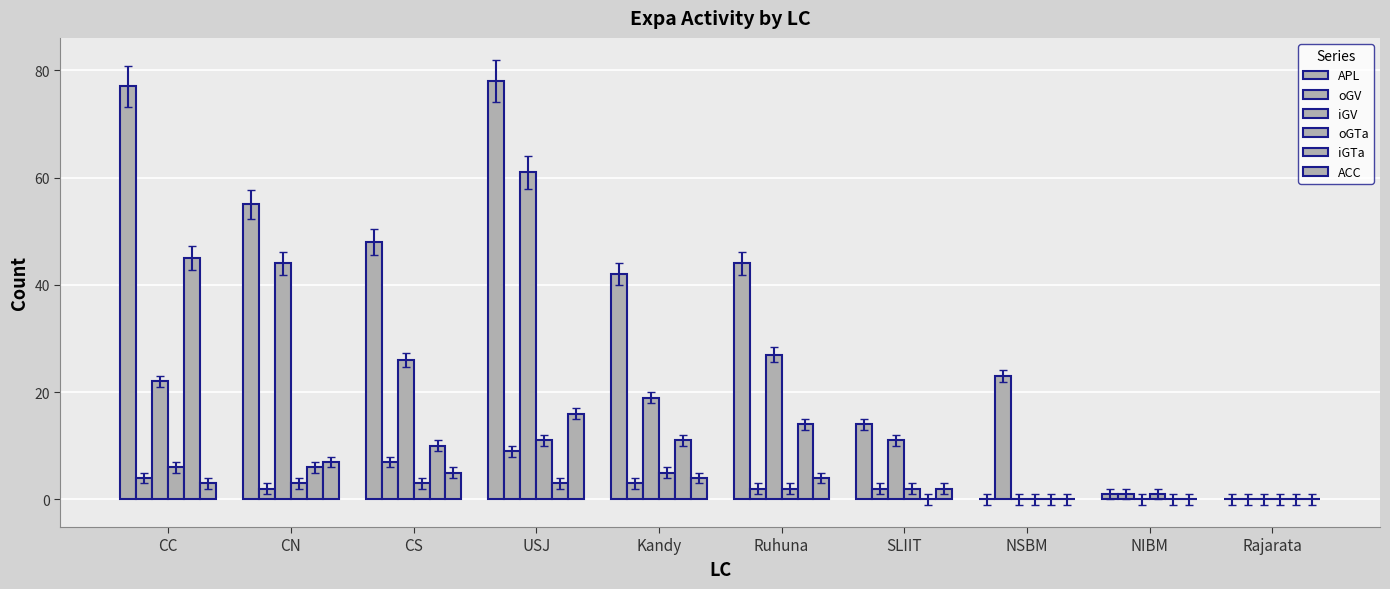

How many groups of bars are there?

10